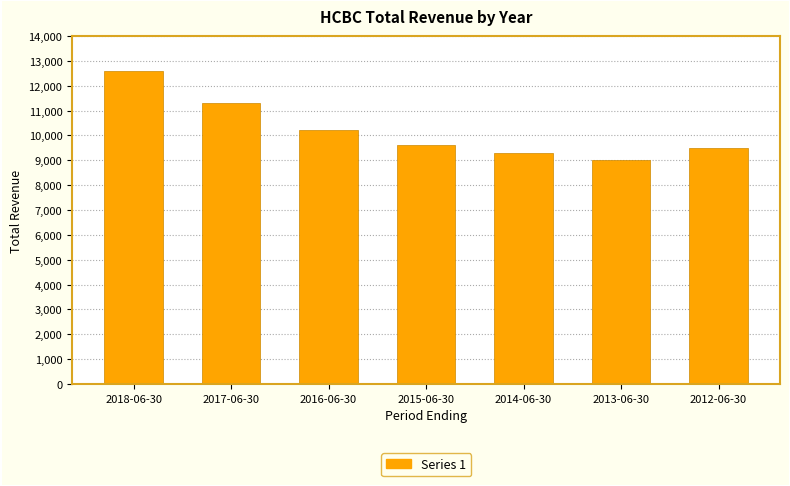

What is the difference between the second highest and minimum values?

2300